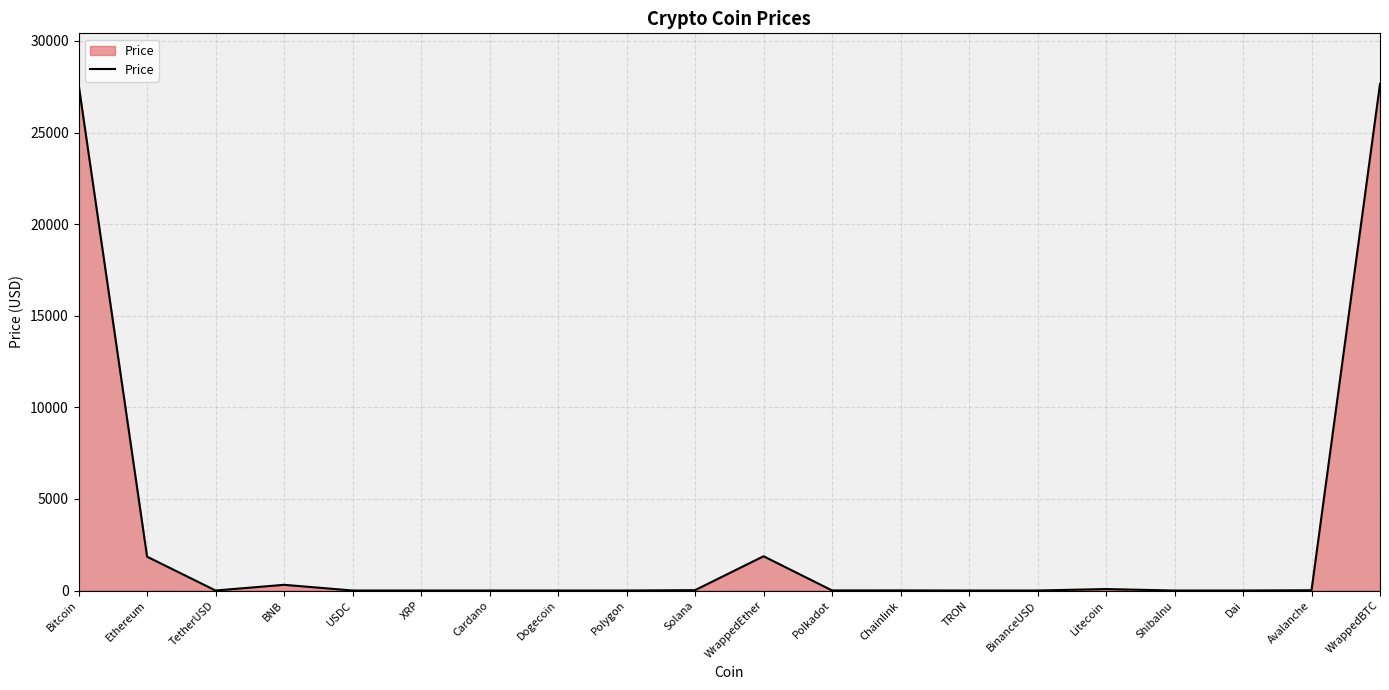

The value at Bitcoin is 46636.5. True or false?

False